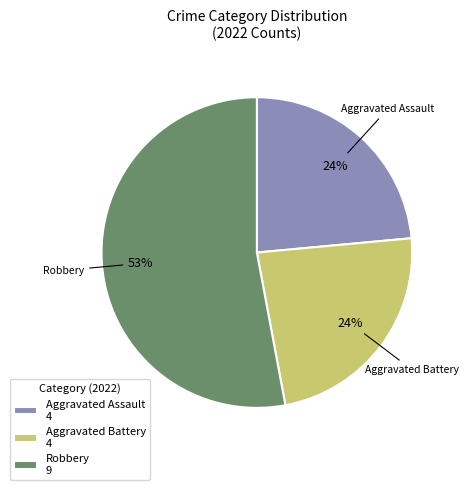

Count the number of slices in the pie.

3